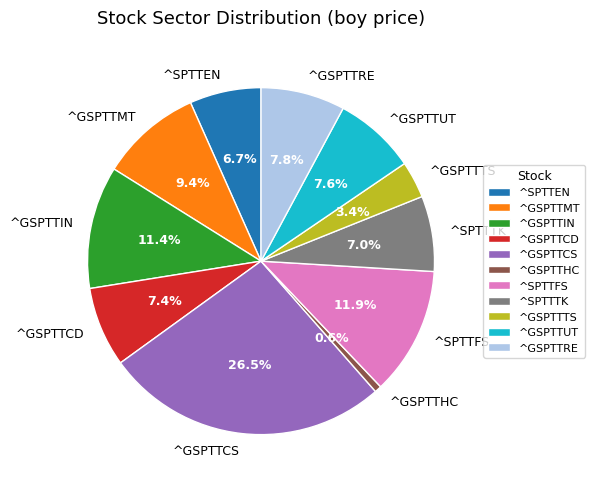

To the nearest percent, what percentage of the pie is ^SPTTTK?

7%